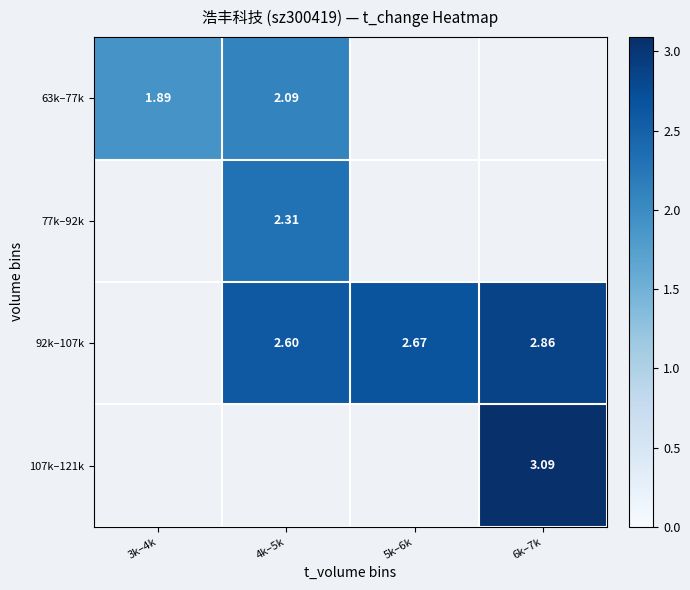

What is the difference between the highest and lowest values at 4k–5k?

0.5